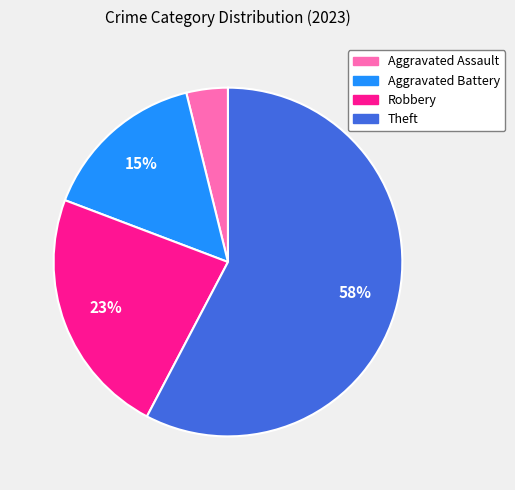

Between Aggravated Battery and Aggravated Assault, which is larger?

Aggravated Battery